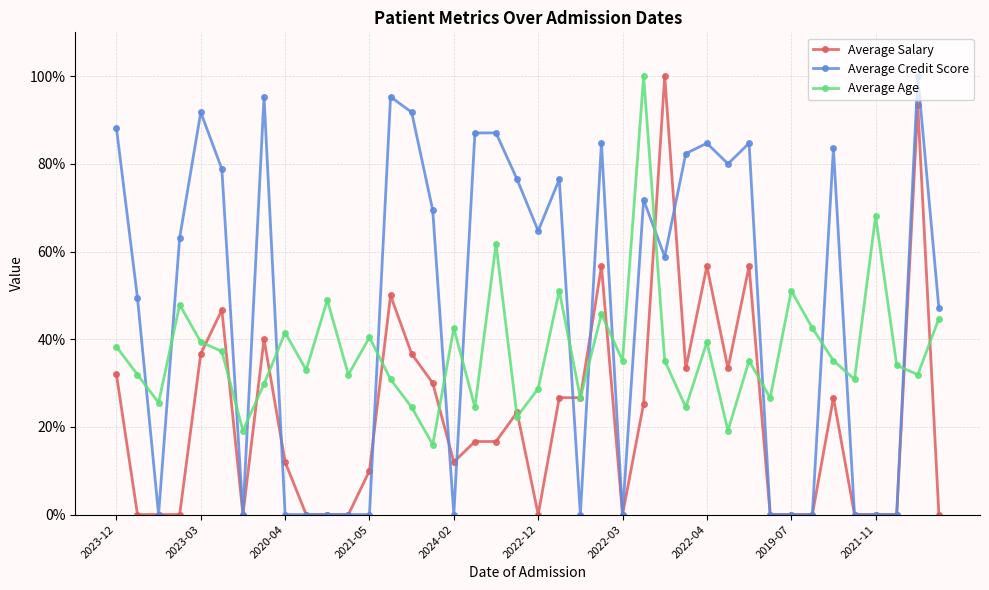

True or false: Average Salary has more than 0 interior local peaks.

True